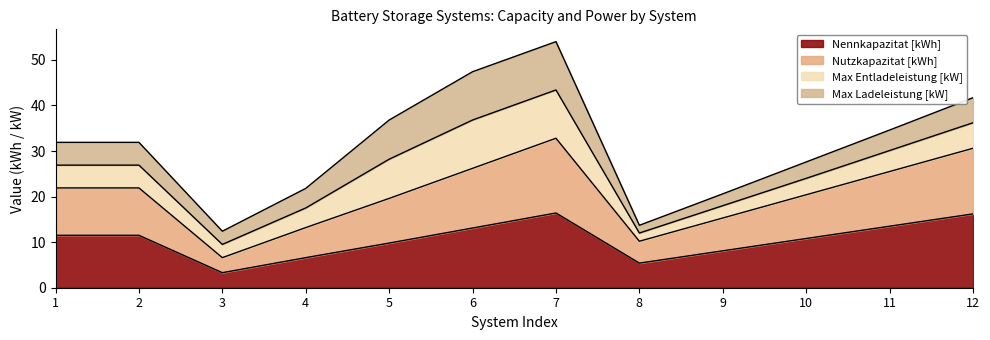

At how many categories does at least one series exceed 4?

12